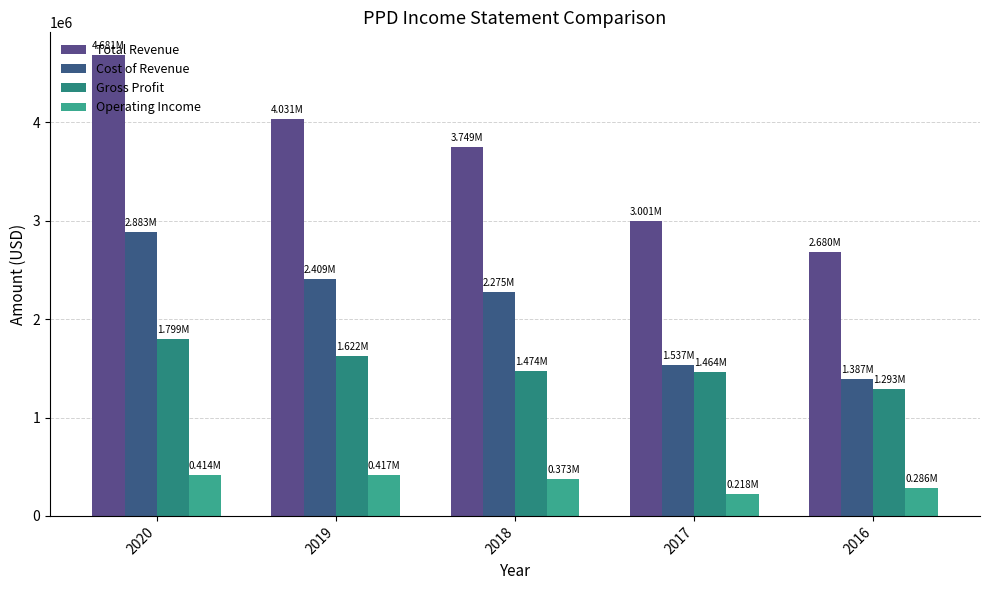

What is the minimum value shown in the chart?

217900